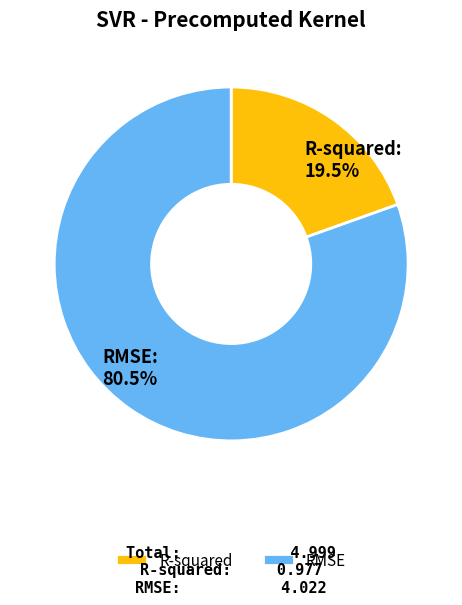

Count the number of slices in the pie.

2